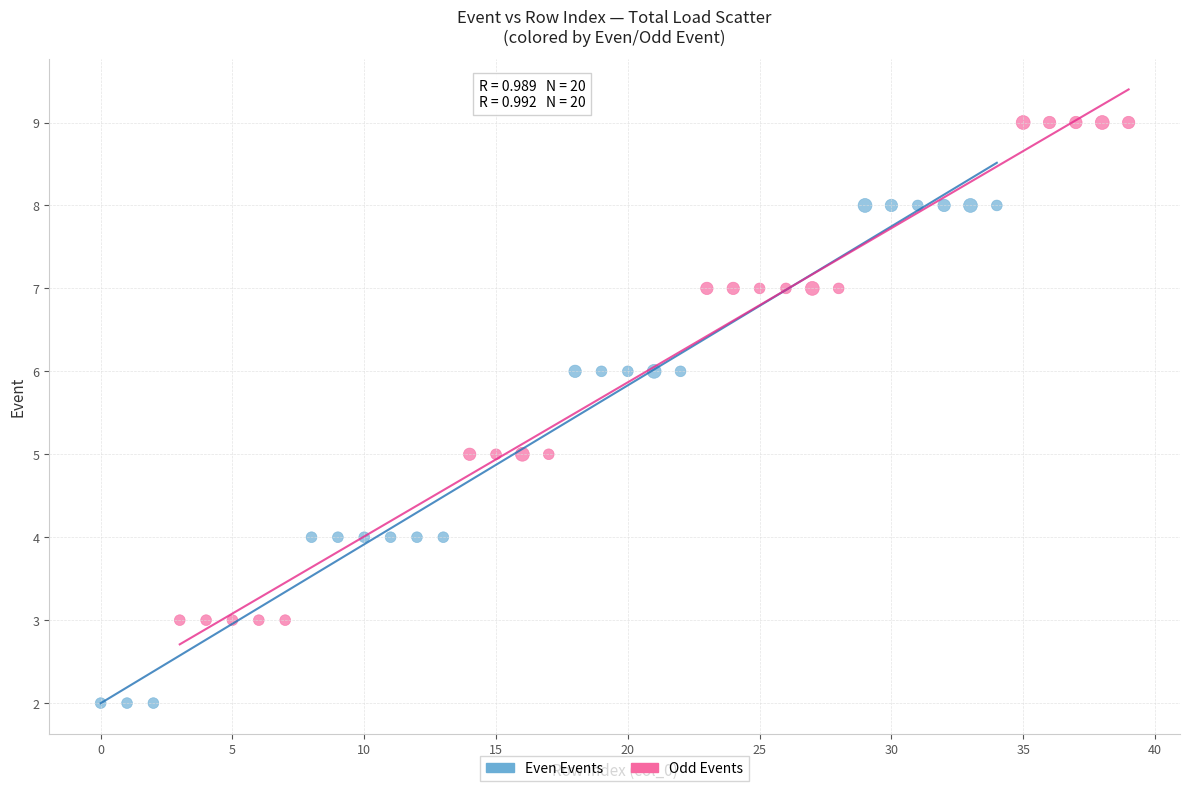

Which series reaches the minimum Y coordinate?

Even Events